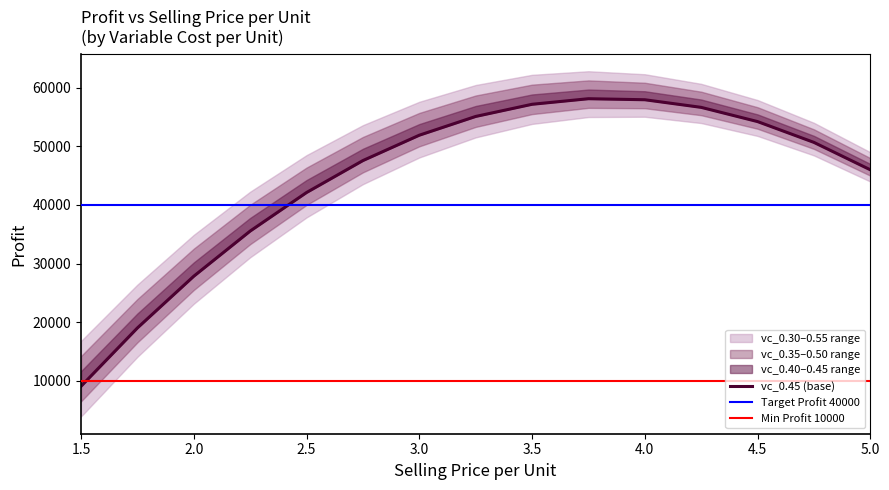

How many values in the vc_0.45 series exceed 50675?

7